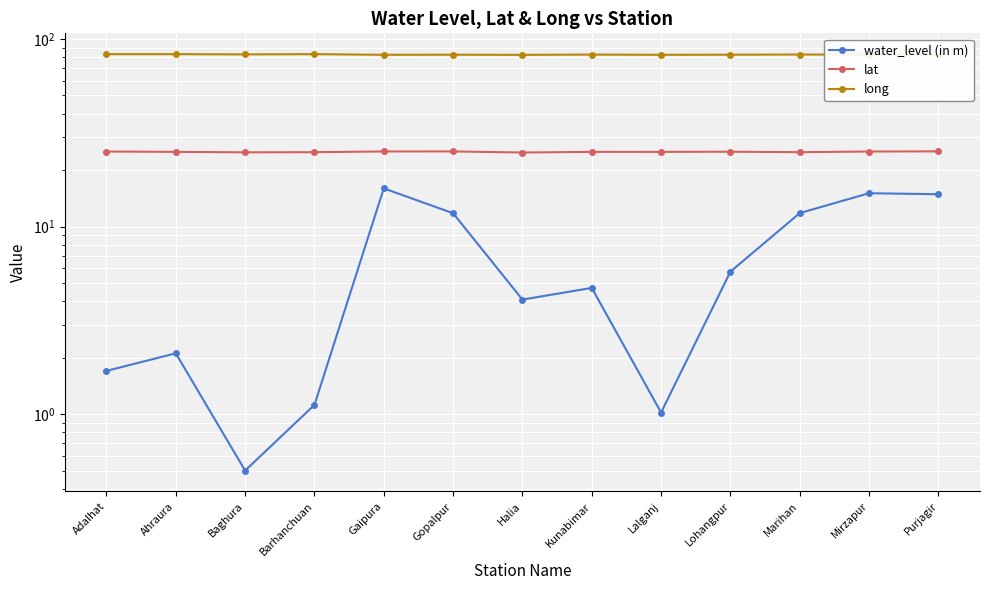

True or false: long has a value of 83.0 at Adalhat.

True